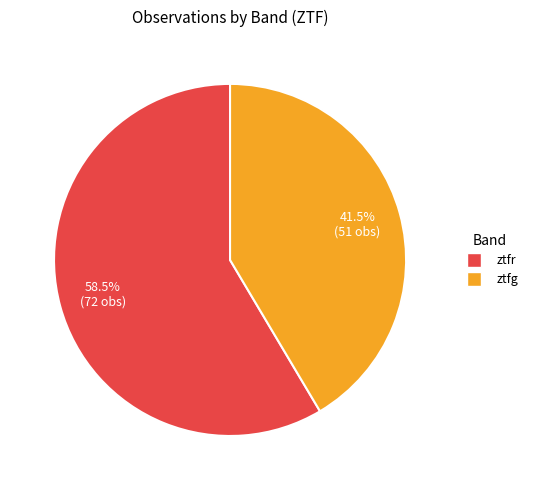

To the nearest percent, what is the difference between the largest and smallest slice percentages?

17%